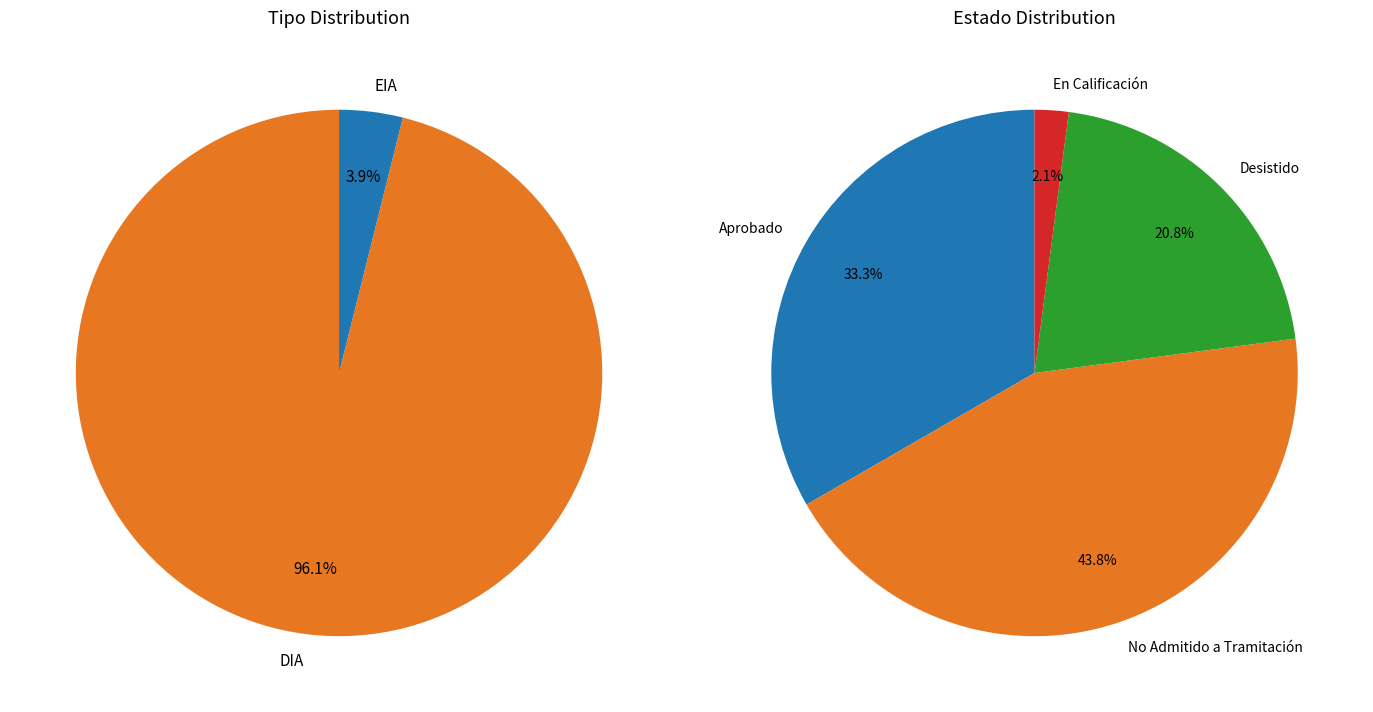

Rank the categories by value from highest to lowest.

DIA, EIA